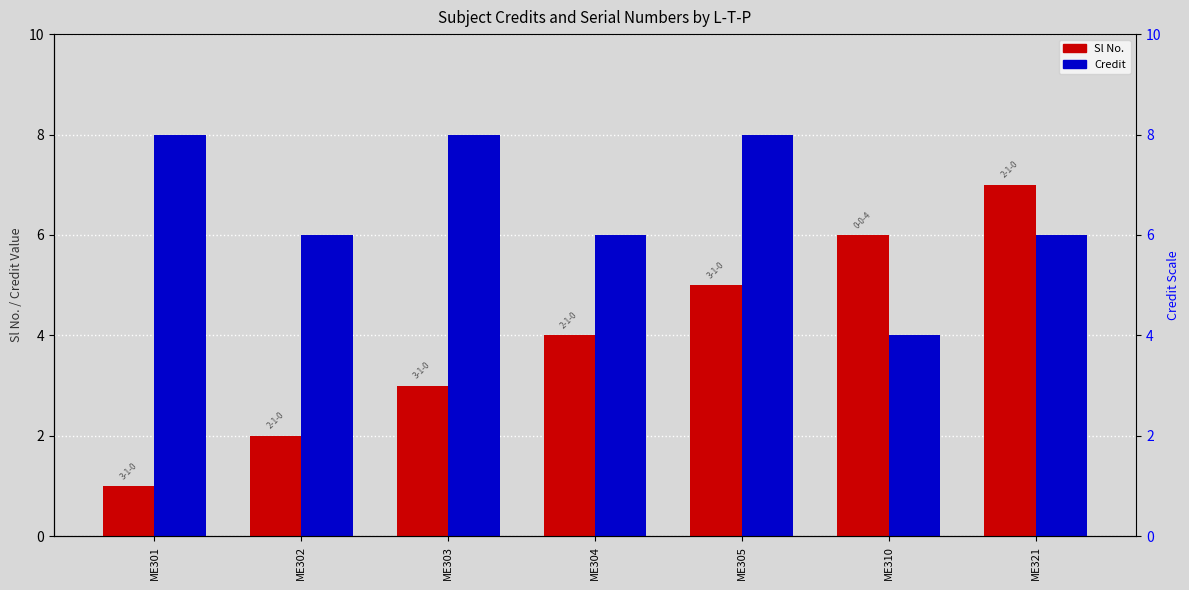

Which has a higher value, ME310 or ME303?

ME310